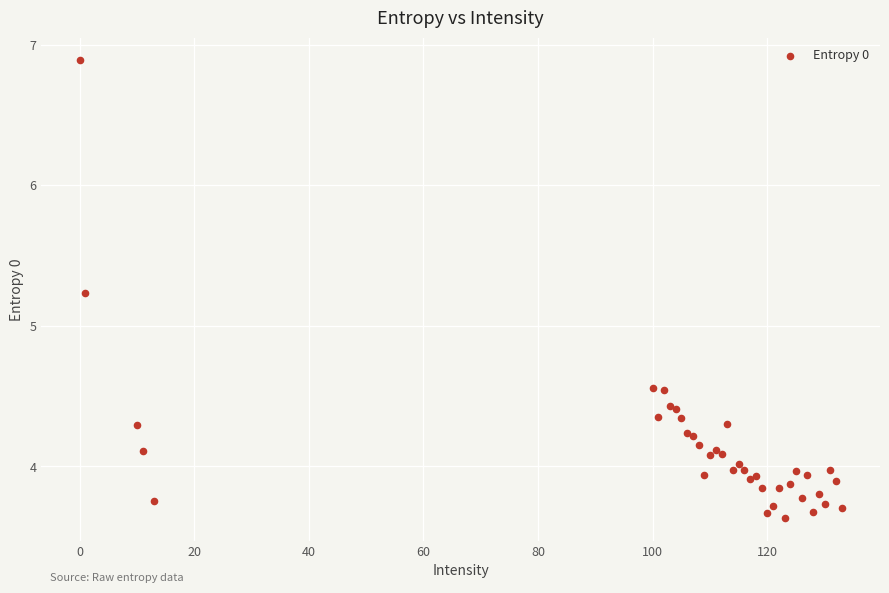

What Y value in the scatter plot is closest to 5?

5.2